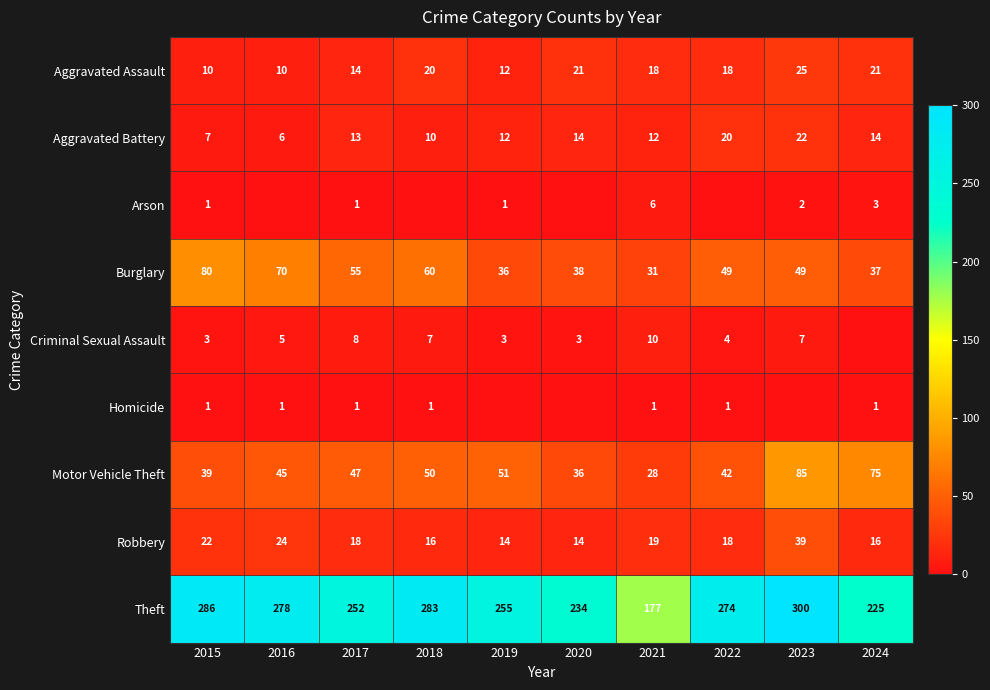

At which label does Robbery first exceed 18?

2015